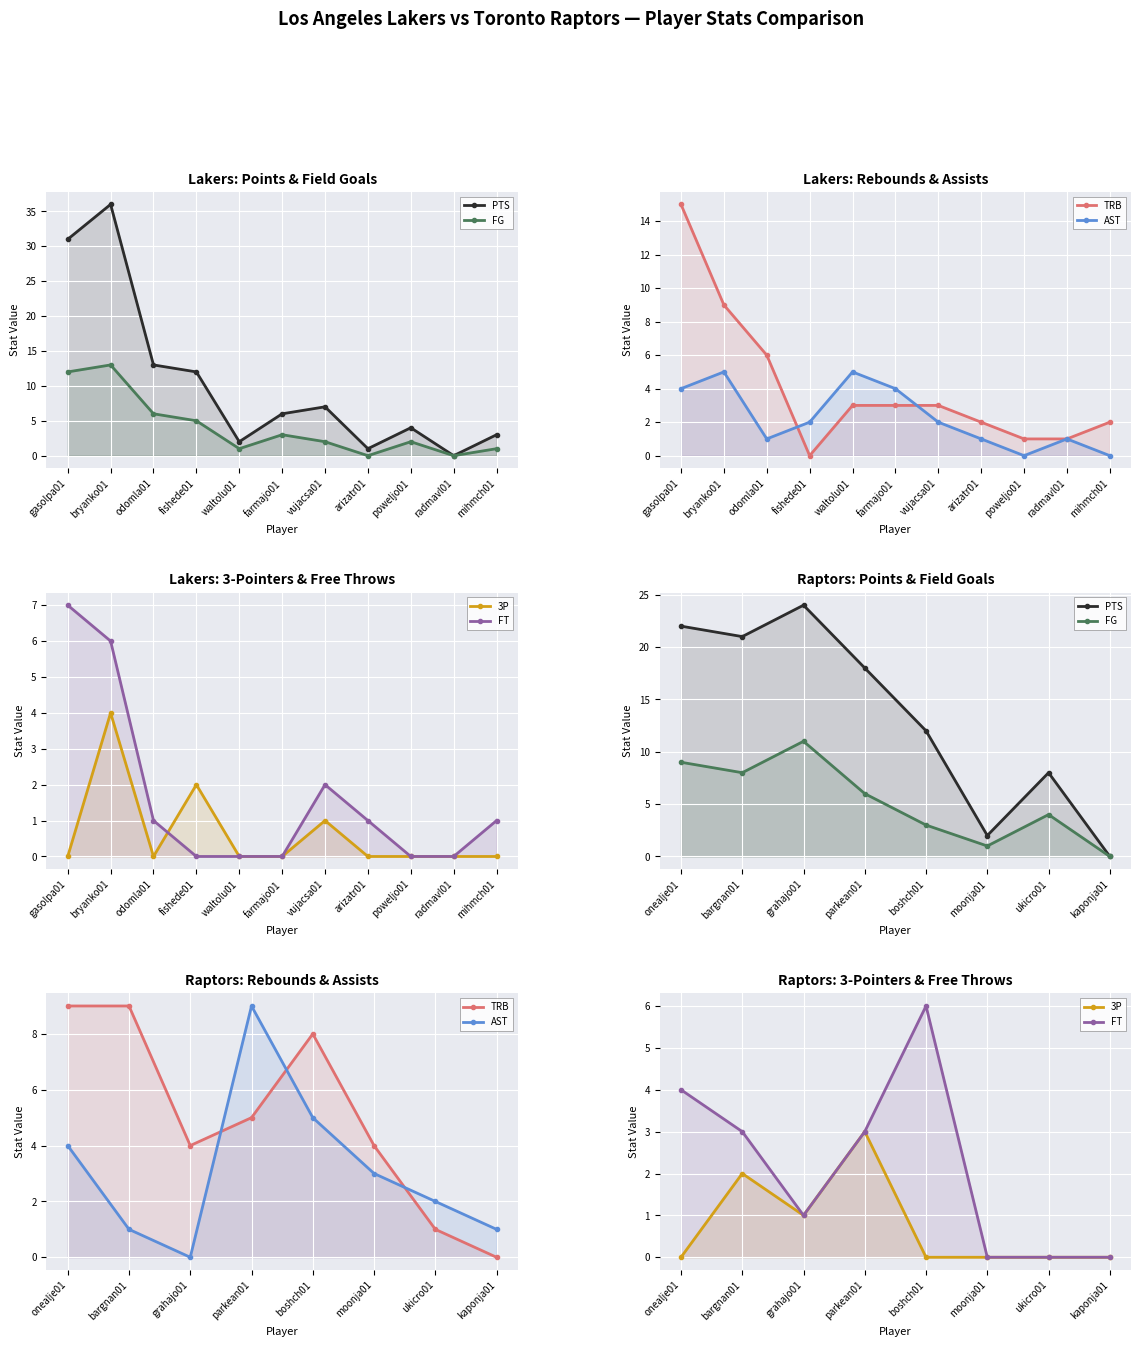

Is the value of FG at ukicro01 greater than the value of PTS at onealje01?

No